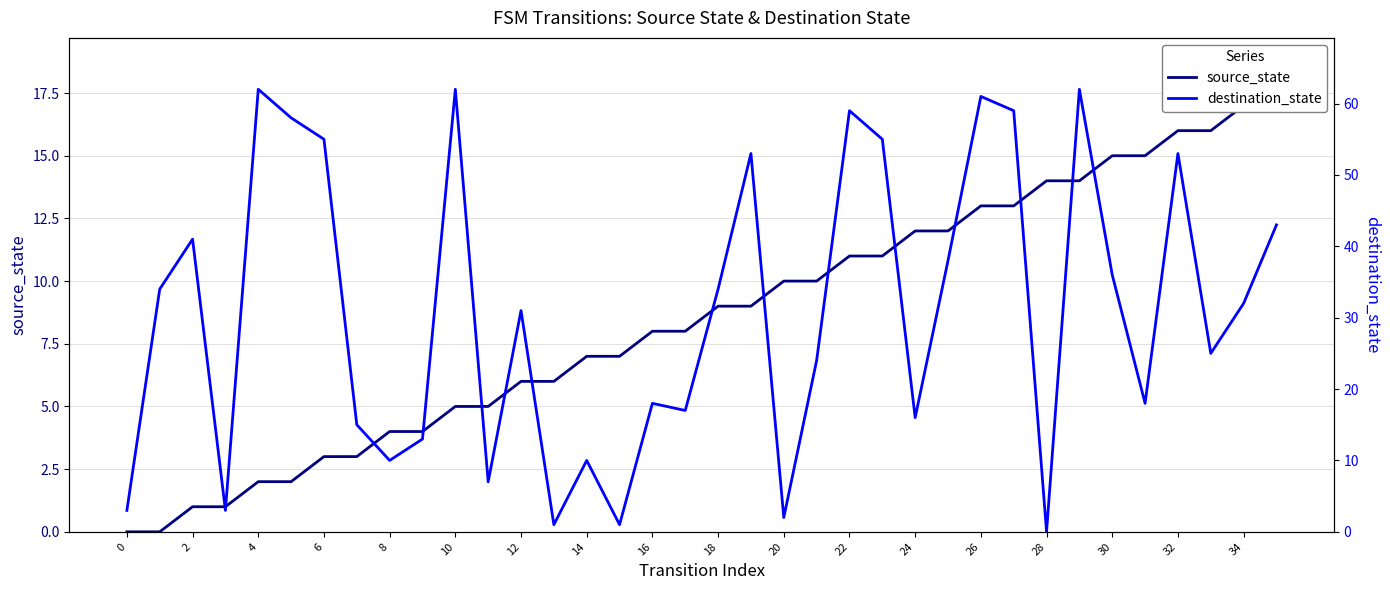

List the series in order of their peak value, highest first.

destination_state, source_state